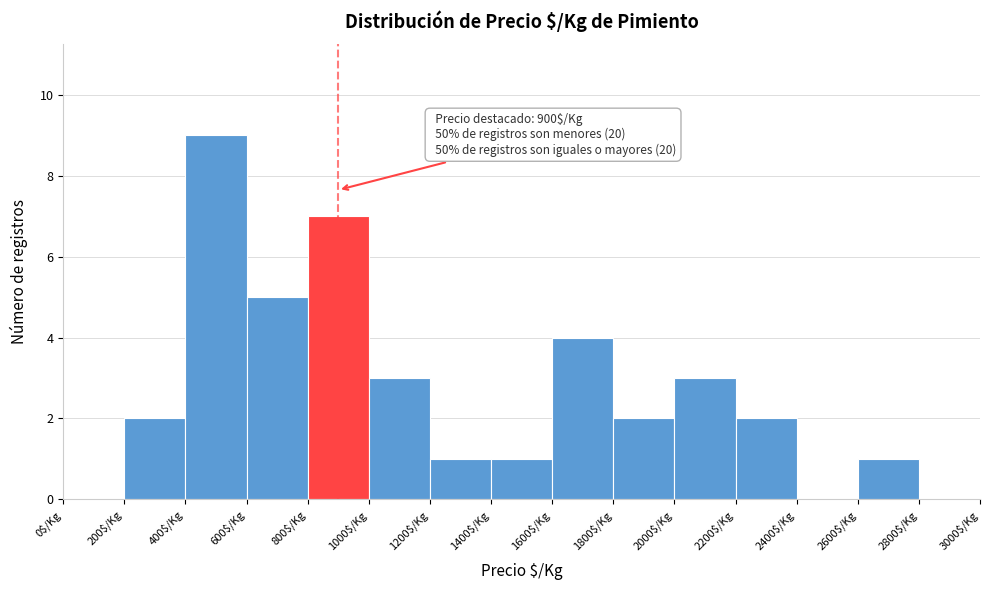

Over which range of the x-axis is the bar tallest?

400 to 600